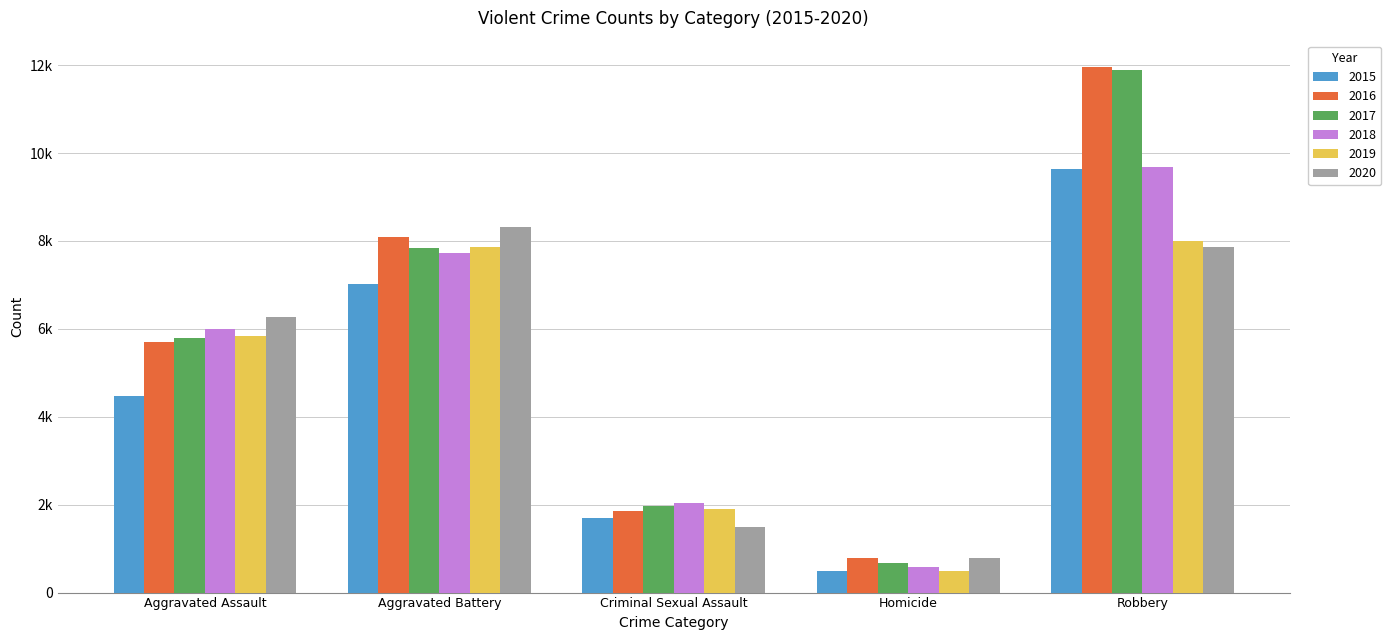

What is the spread (max minus min) of values at Homicide?

291